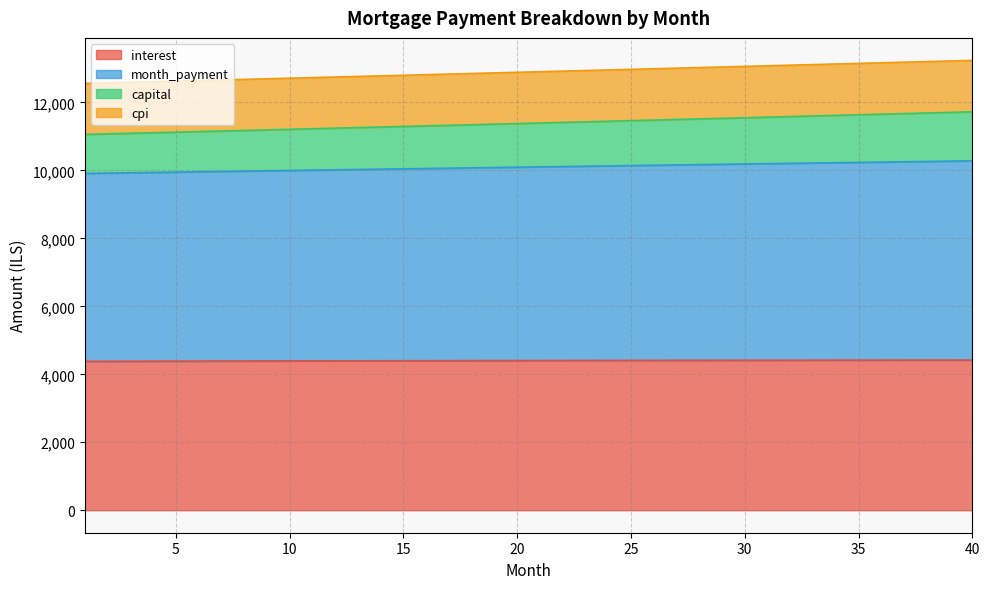

Does the chart have visible grid lines?

Yes